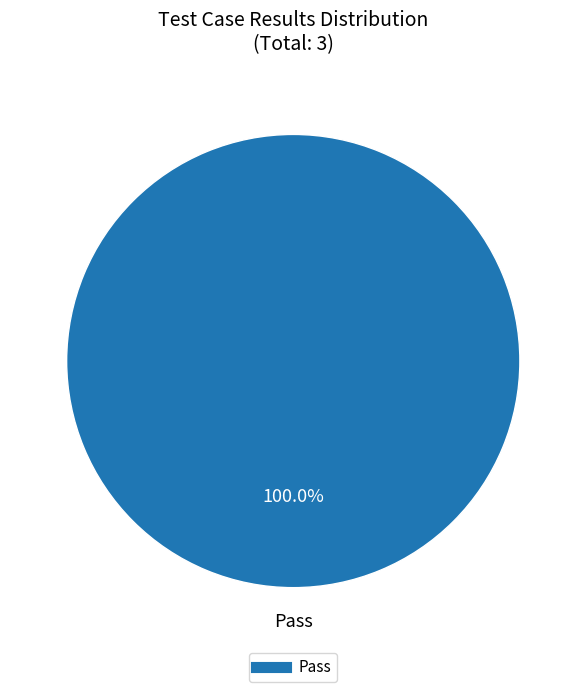

Is there a majority slice in this chart?

Yes